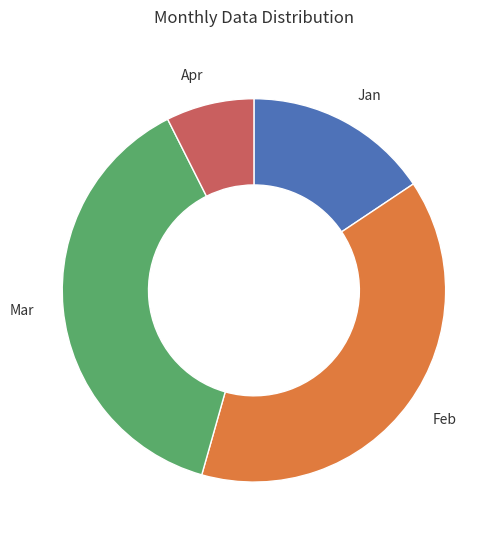

Which category has the smallest portion of the pie?

Apr